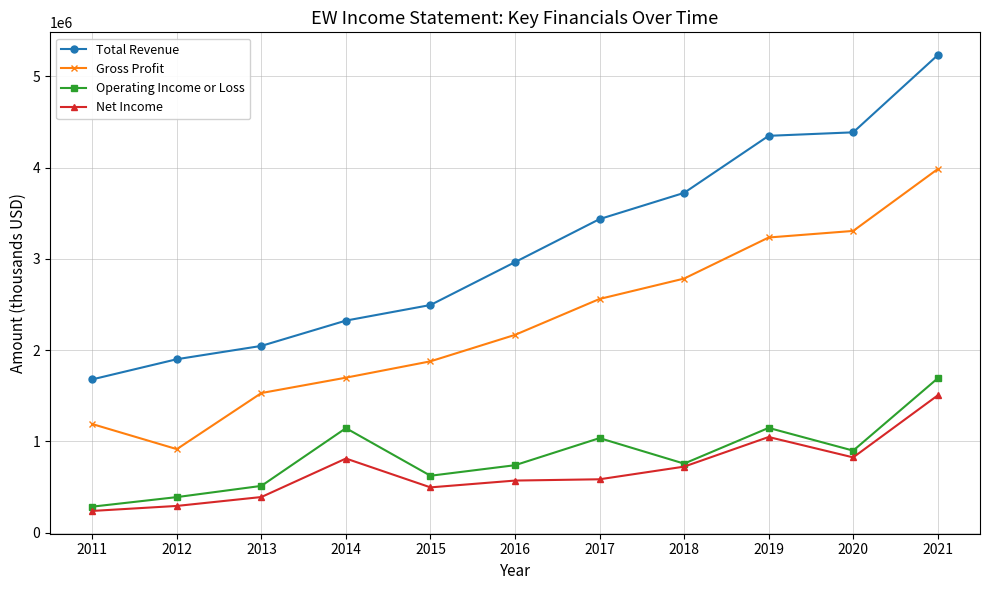

True or false: Total Revenue has more than 1 interior local peaks.

False